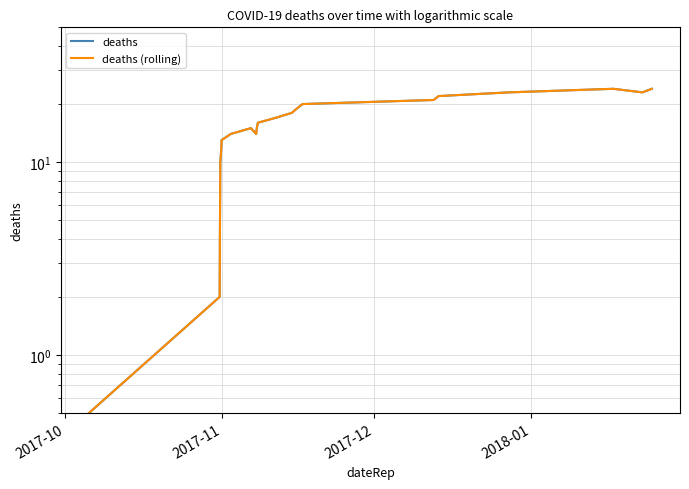

What is the minimum value shown in the chart?

0.5